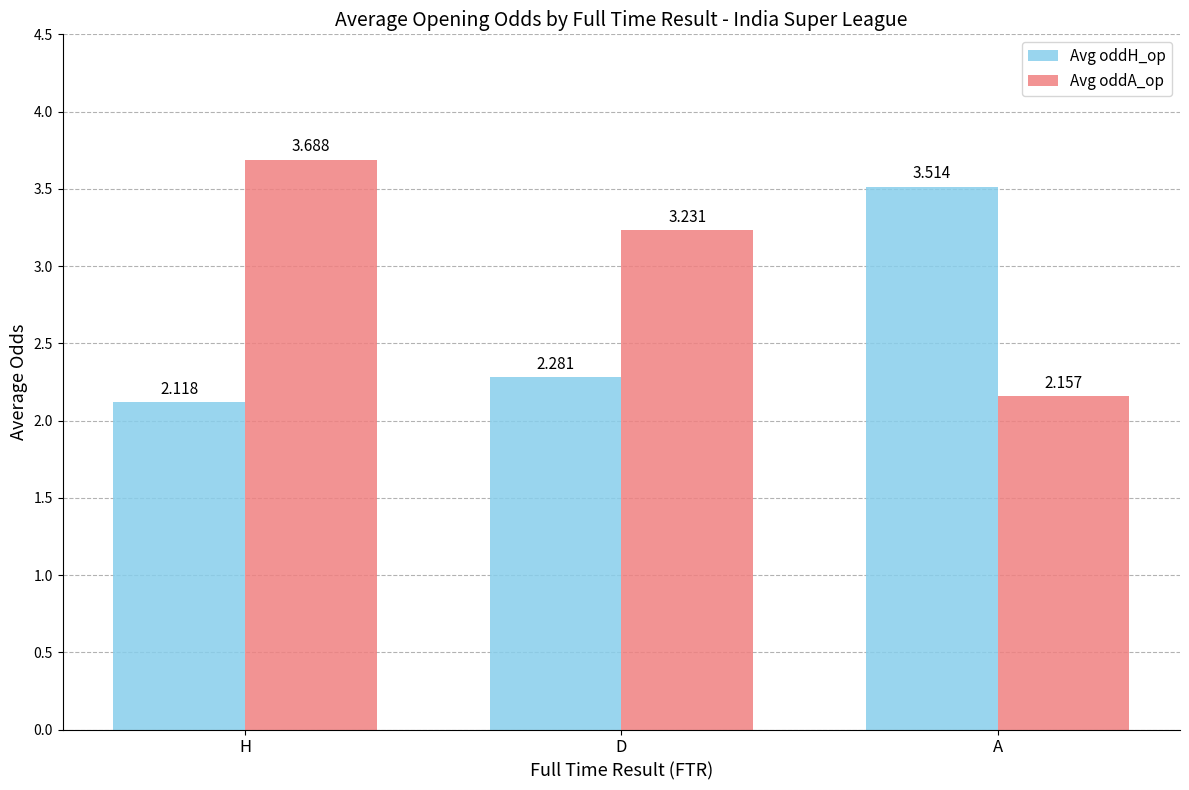

What is the difference between the highest and lowest values at A?

1.4